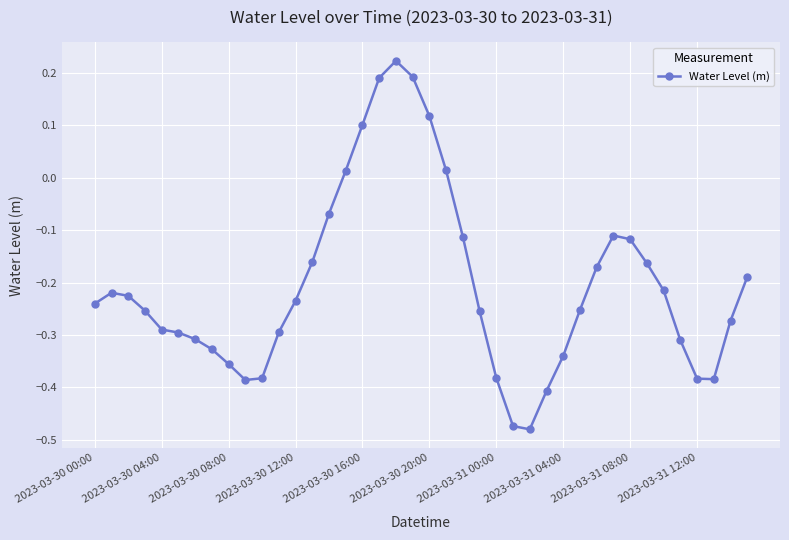

True or false: the data has more than 1 interior local peaks.

True